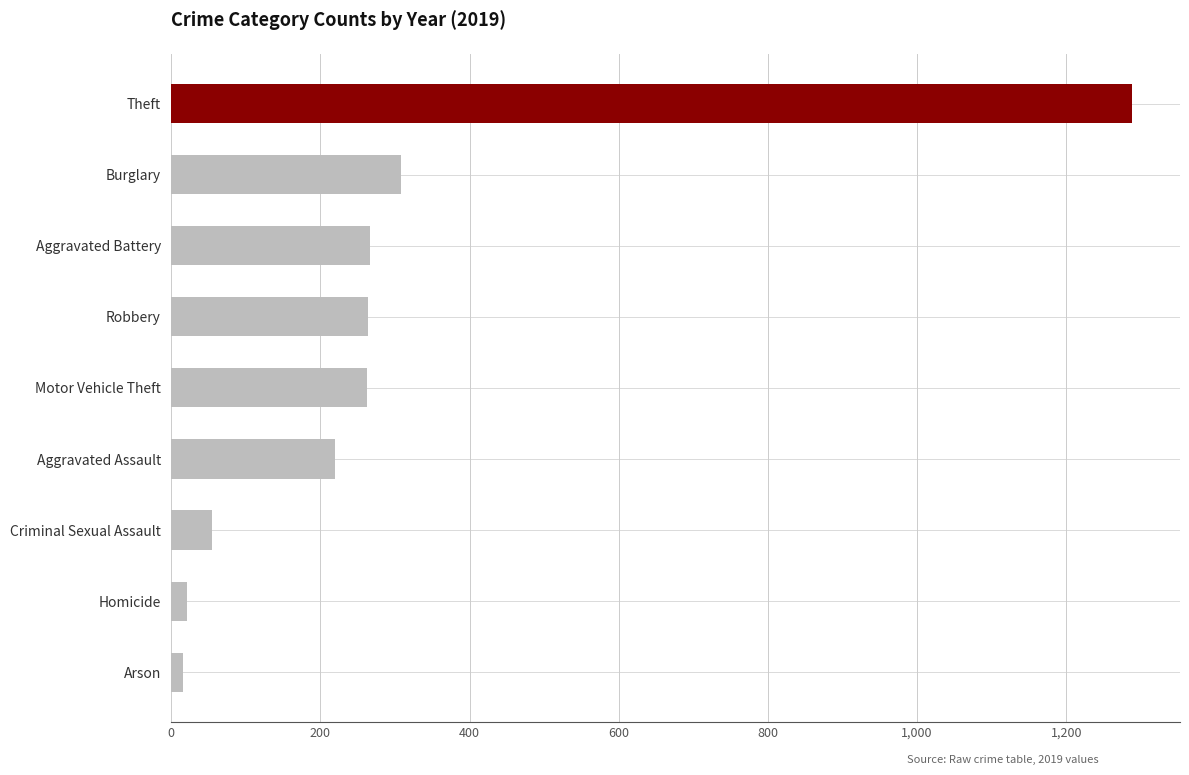

Which has a higher value, Aggravated Battery or Aggravated Assault?

Aggravated Battery